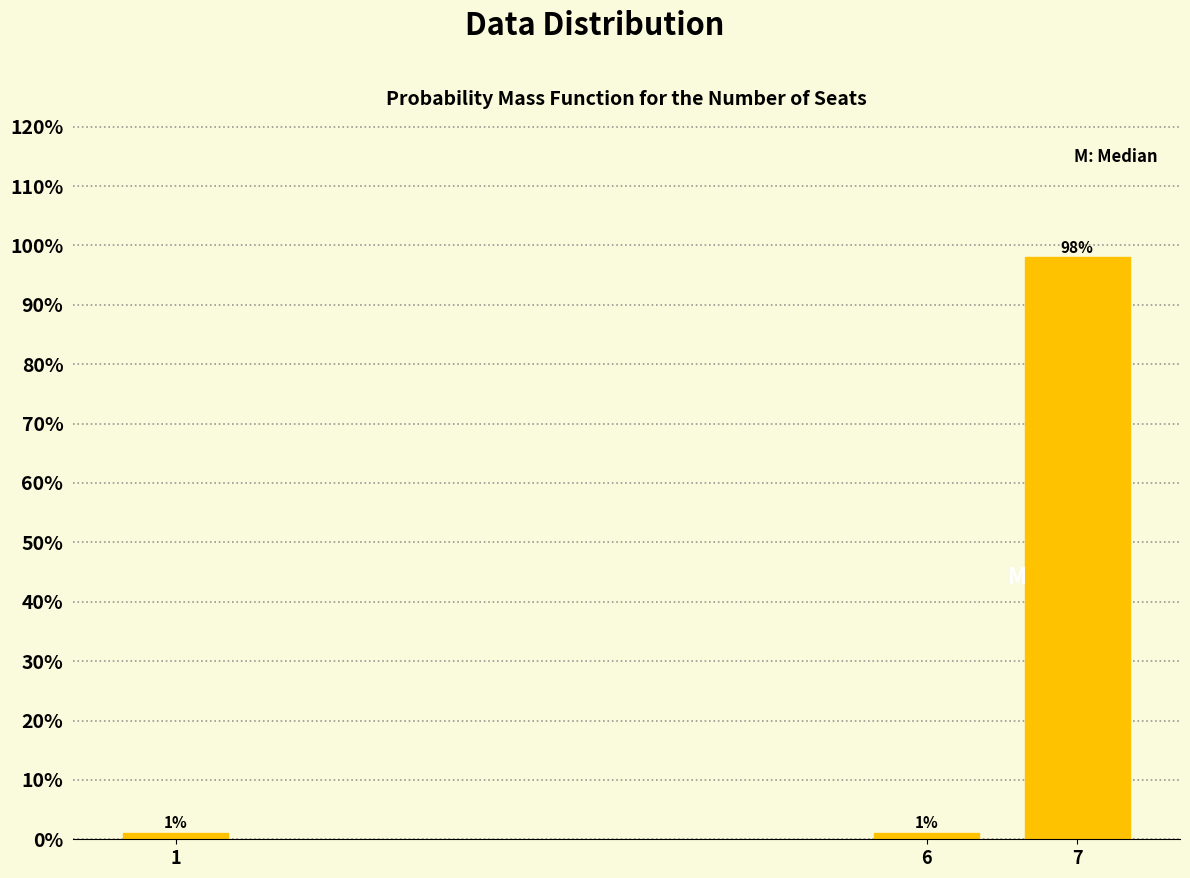

Reading left to right, list all the values displayed in this chart.

1=1.0	6=1.0	7=98.0